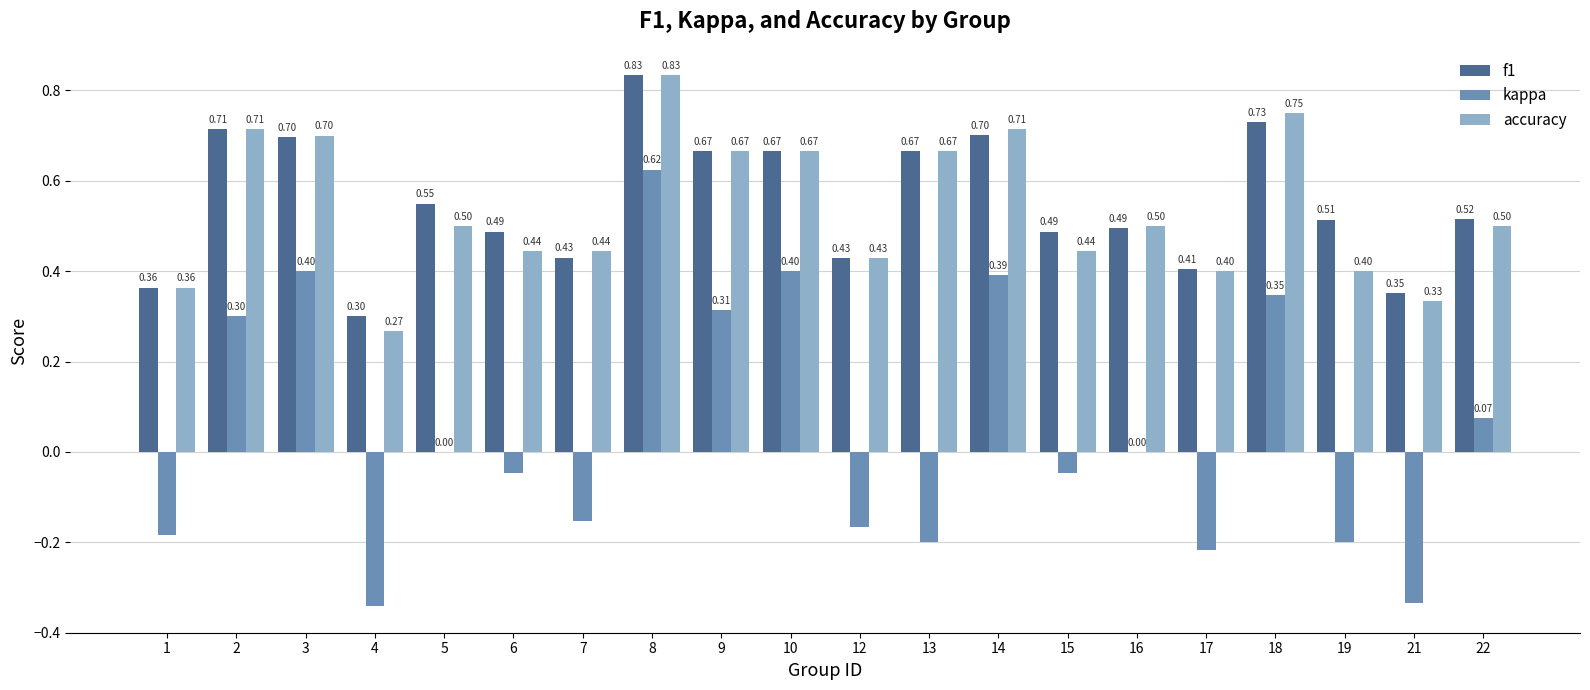

At which category is the sum across all series the highest?

8